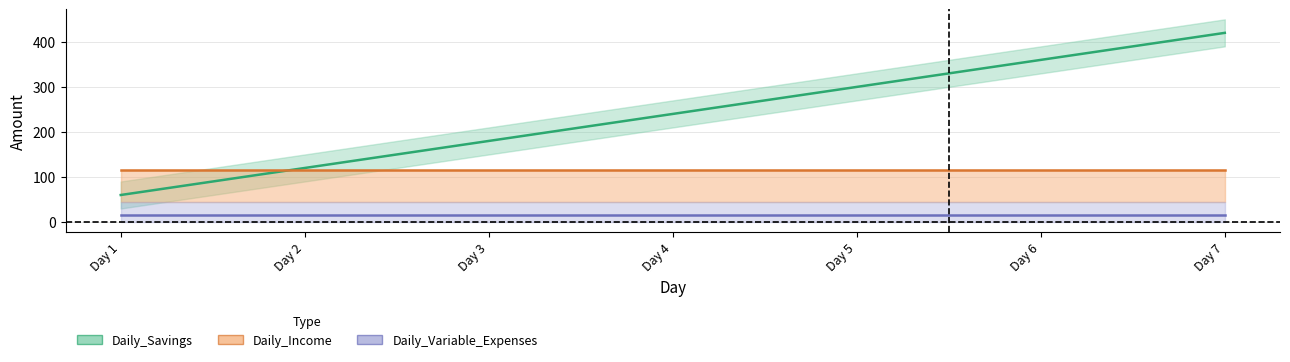

True or false: Daily_Income and Daily_Variable_Expenses intersect in this chart.

False